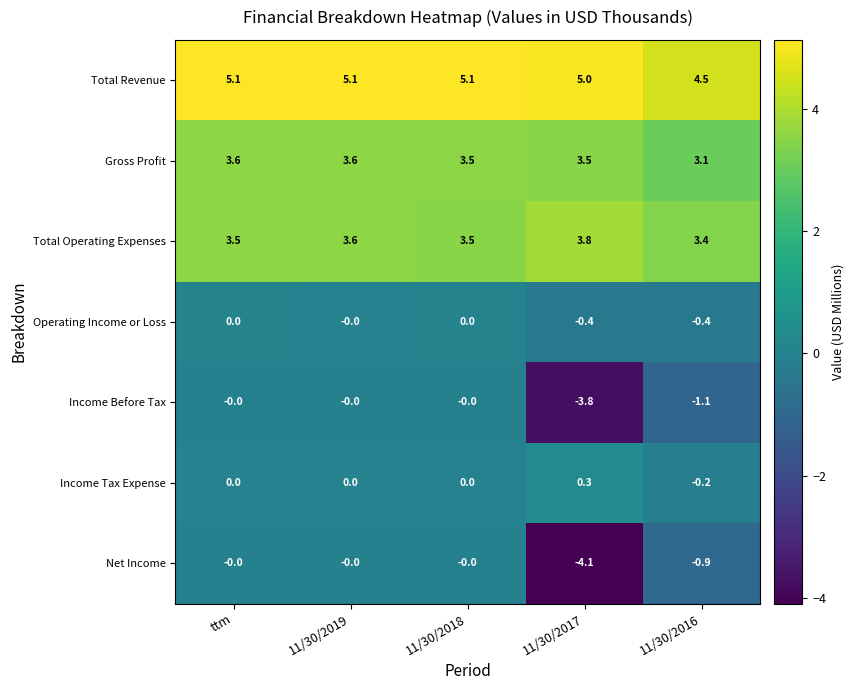

True or false: Net Income has a value of -0.0 at ttm.

True